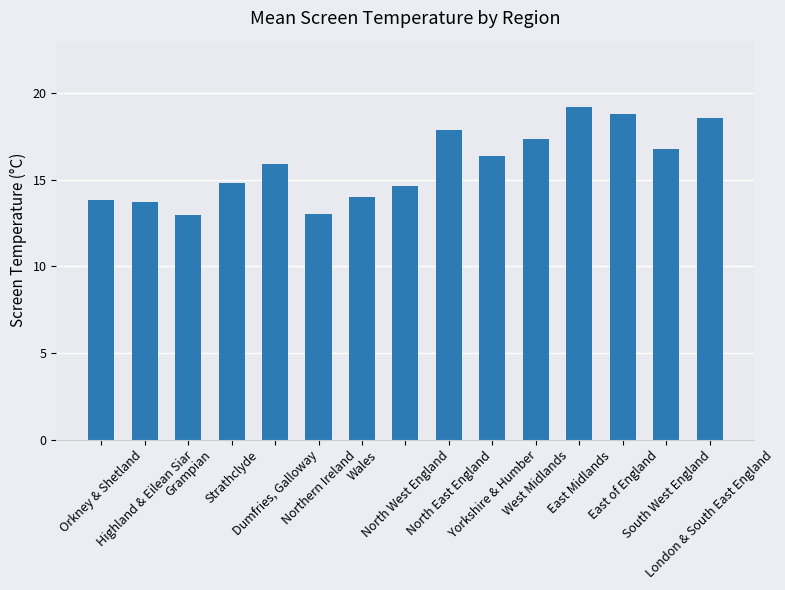

What is the label of the 15th bar from the right?

Orkney & Shetland